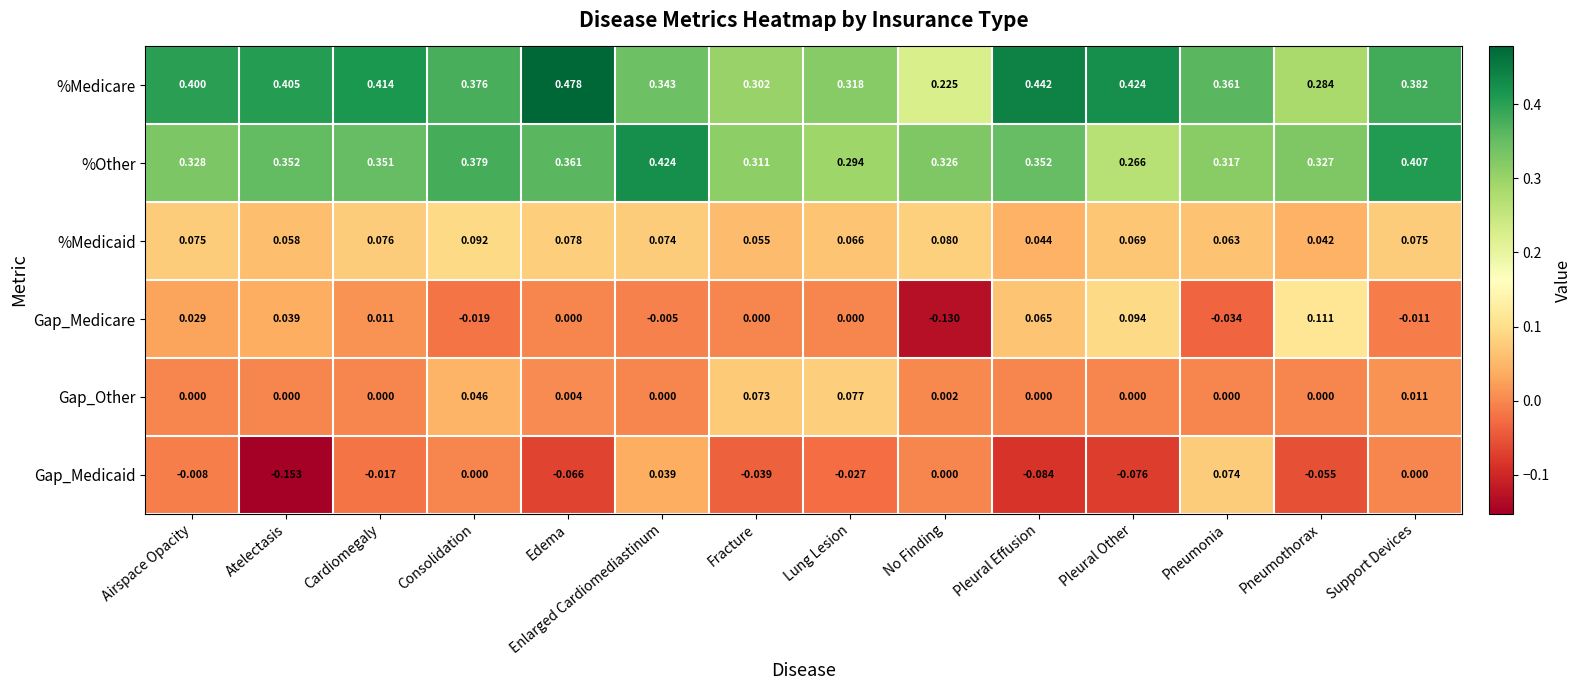

Which series has the largest range (max minus min)?

%Medicare